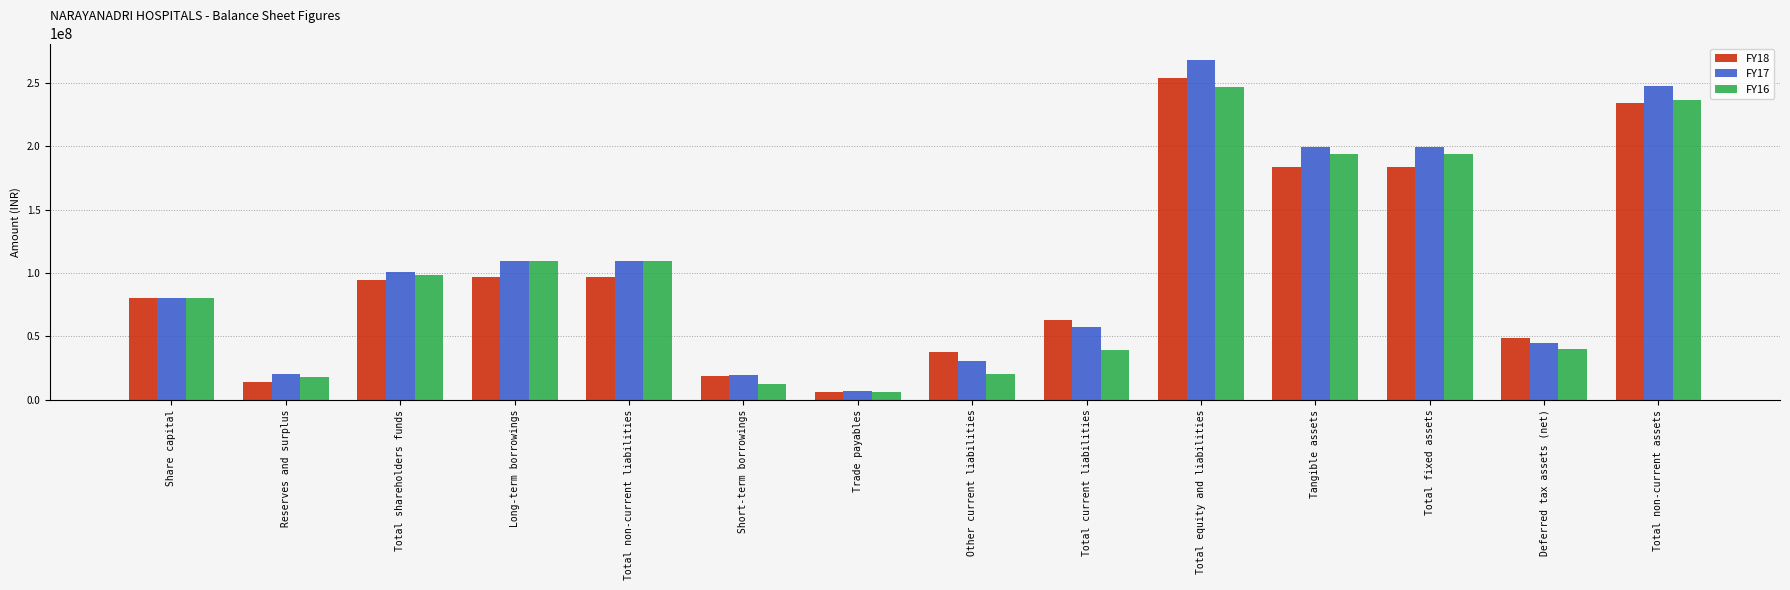

Which category has the highest value across all series?

Total equity and liabilities